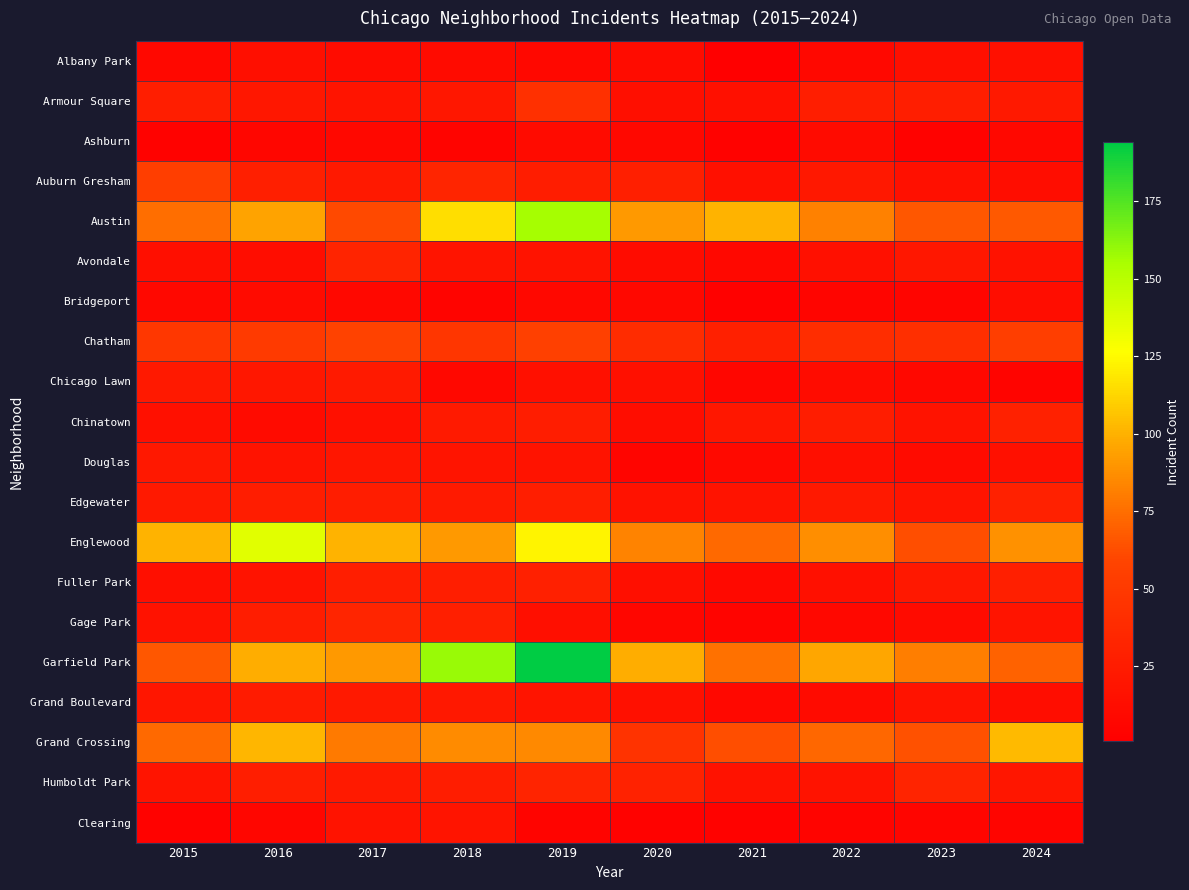

Reading left to right, list all the values displayed in this chart.

Albany Park: 2015=9	2016=14	2017=12	2018=11	2019=9	2020=12	2021=1	2022=8	2023=14	2024=15
Armour Square: 2015=27	2016=21	2017=19	2018=21	2019=43	2020=14	2021=15	2022=27	2023=27	2024=23
Ashburn: 2015=4	2016=7	2017=8	2018=5	2019=11	2020=8	2021=4	2022=11	2023=4	2024=8
Auburn Gresham: 2015=54	2016=28	2017=23	2018=33	2019=26	2020=28	2021=15	2022=22	2023=15	2024=13
Austin: 2015=75	2016=95	2017=61	2018=115	2019=156	2020=91	2021=101	2022=82	2023=66	2024=67
Avondale: 2015=14	2016=13	2017=32	2018=19	2019=18	2020=12	2021=8	2022=15	2023=21	2024=17
Bridgeport: 2015=9	2016=11	2017=9	2018=5	2019=9	2020=8	2021=3	2022=6	2023=6	2024=13
Chatham: 2015=48	2016=51	2017=58	2018=47	2019=56	2020=39	2021=29	2022=40	2023=41	2024=54
Chicago Lawn: 2015=23	2016=21	2017=24	2018=9	2019=15	2020=16	2021=7	2022=12	2023=8	2024=5
Chinatown: 2015=16	2016=11	2017=15	2018=24	2019=26	2020=13	2021=21	2022=26	2023=18	2024=30
Douglas: 2015=22	2016=18	2017=20	2018=19	2019=18	2020=6	2021=10	2022=14	2023=11	2024=15
Edgewater: 2015=23	2016=26	2017=26	2018=24	2019=27	2020=17	2021=18	2022=23	2023=19	2024=30
Englewood: 2015=101	2016=136	2017=101	2018=91	2019=123	2020=83	2021=73	2022=87	2023=63	2024=88
Fuller Park: 2015=14	2016=18	2017=27	2018=27	2019=29	2020=14	2021=10	2022=15	2023=22	2024=28
Gage Park: 2015=17	2016=26	2017=33	2018=28	2019=14	2020=7	2021=5	2022=9	2023=11	2024=19
Garfield Park: 2015=66	2016=99	2017=91	2018=159	2019=194	2020=99	2021=76	2022=96	2023=81	2024=71
Grand Boulevard: 2015=20	2016=25	2017=23	2018=22	2019=19	2020=16	2021=9	2022=11	2023=18	2024=13
Grand Crossing: 2015=73	2016=102	2017=80	2018=86	2019=85	2020=45	2021=63	2022=72	2023=64	2024=103
Humboldt Park: 2015=19	2016=27	2017=24	2018=26	2019=32	2020=31	2021=17	2022=18	2023=32	2024=20
Clearing: 2015=4	2016=7	2017=18	2018=19	2019=5	2020=4	2021=4	2022=5	2023=6	2024=6